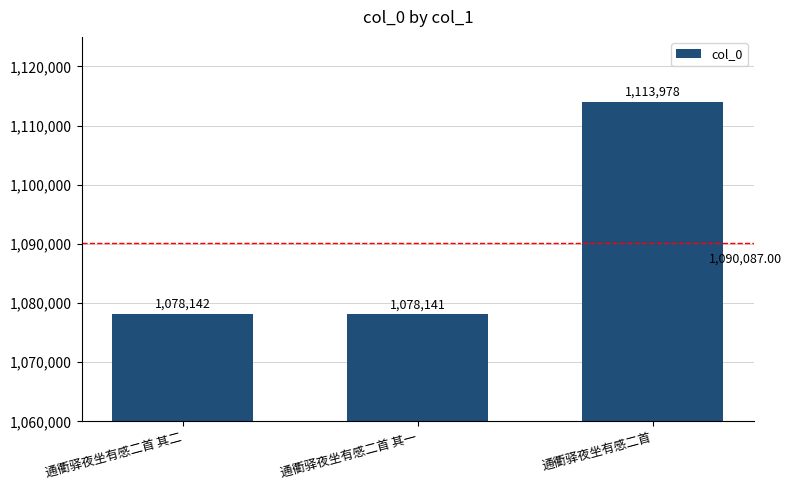

List the labels in order of value, smallest first.

通衢驿夜坐有感二首 其一, 通衢驿夜坐有感二首 其二, 通衢驿夜坐有感二首